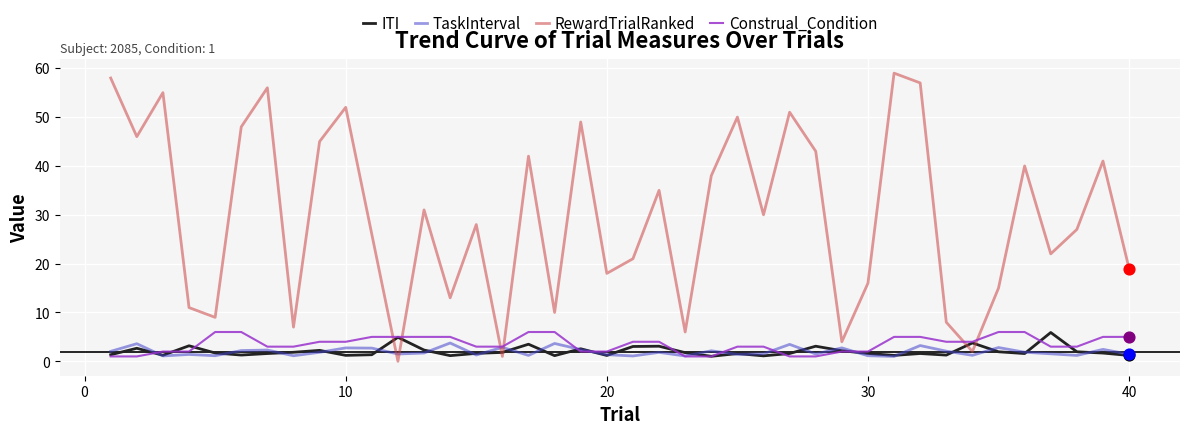

Which series has the largest total across all categories?

RewardTrialRanked